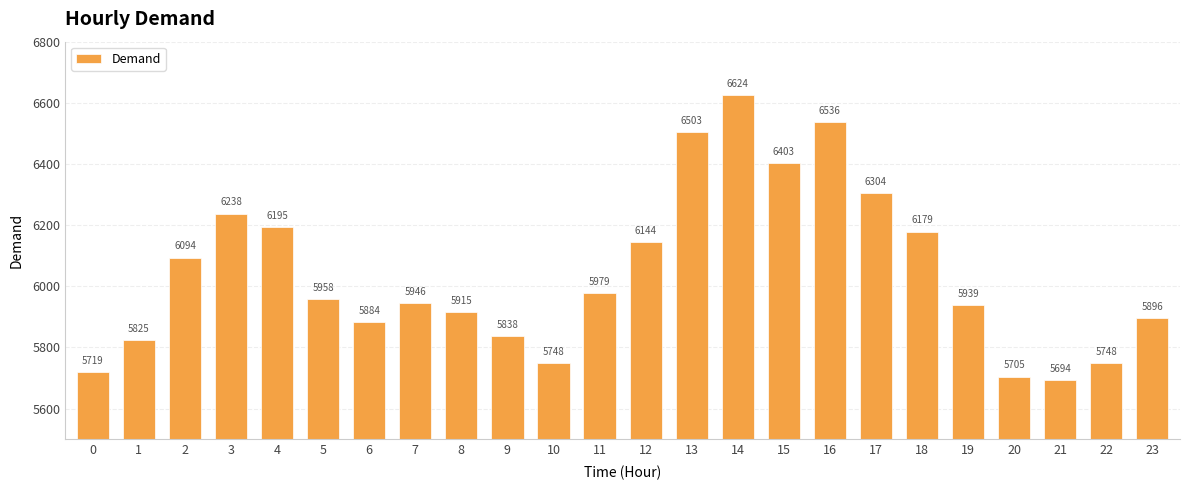

Is it true that the value at 12 is 6144?

True